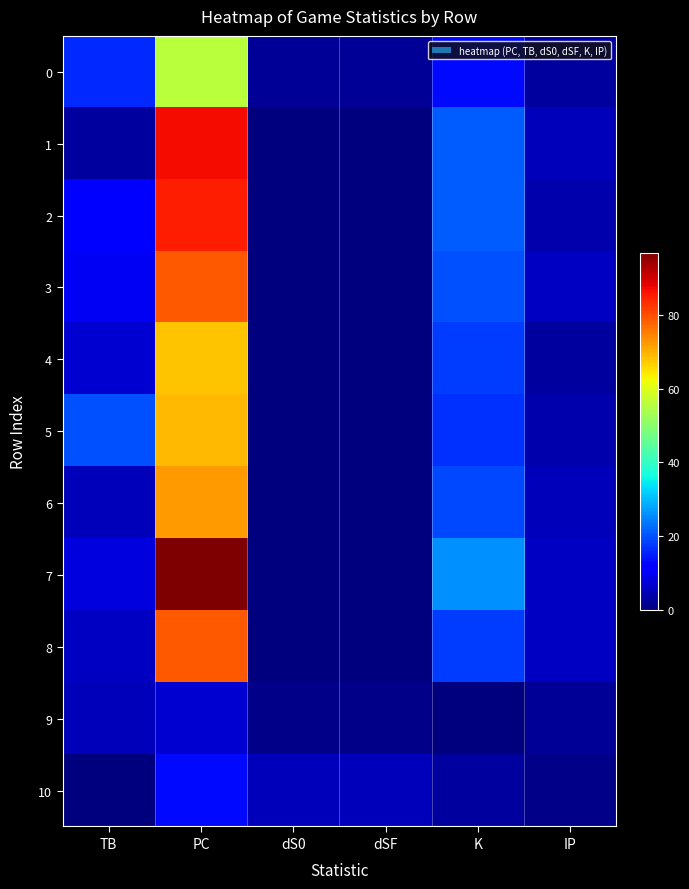

Between dSF and IP, which series saw the biggest shift?

3